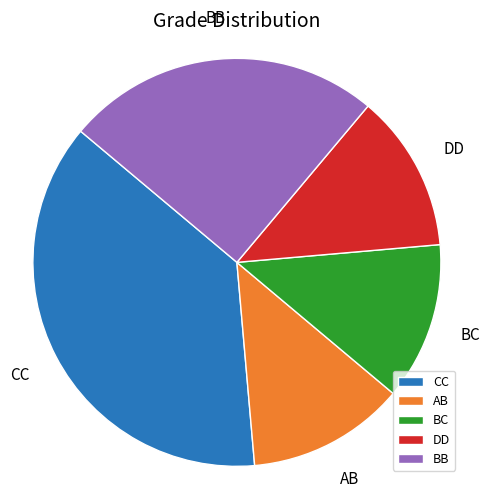

Is it true that CC is 23% of the pie?

False